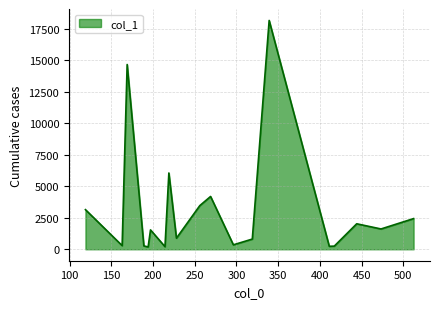

True or false: the data has more than 0 interior local peaks.

True